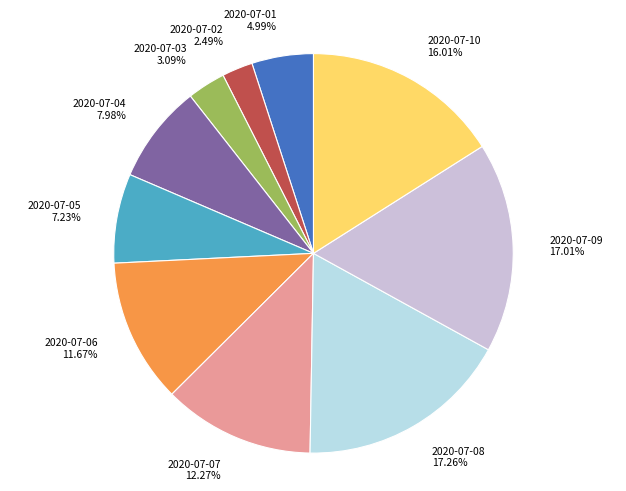

To the nearest percent, what is the combined percentage of 2020-07-05 and 2020-07-02?

10%